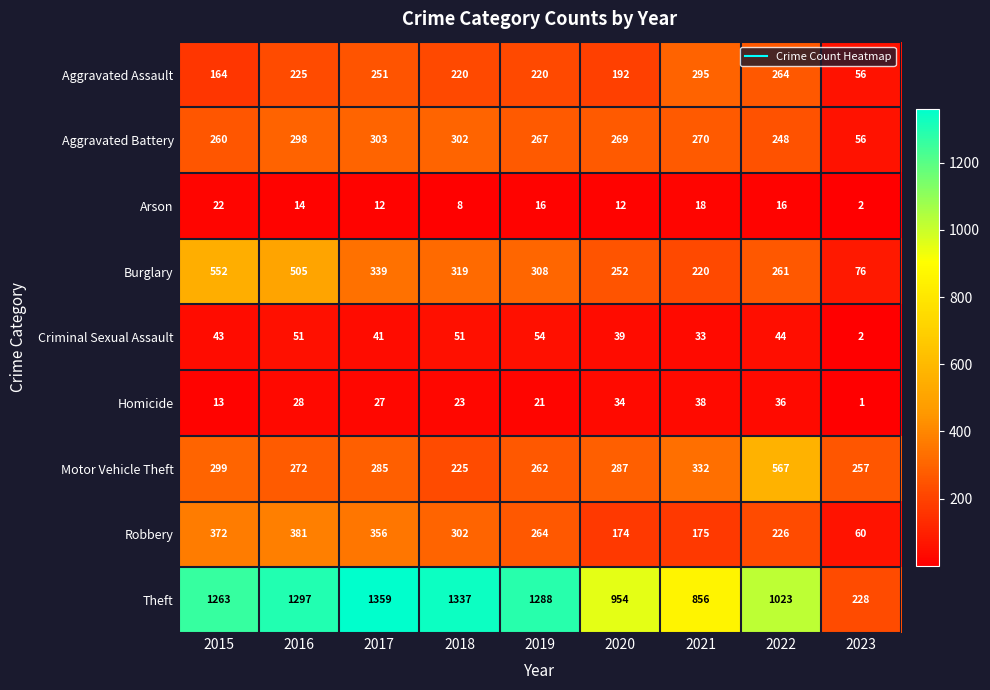

What is the lowest value of the Theft series?

228